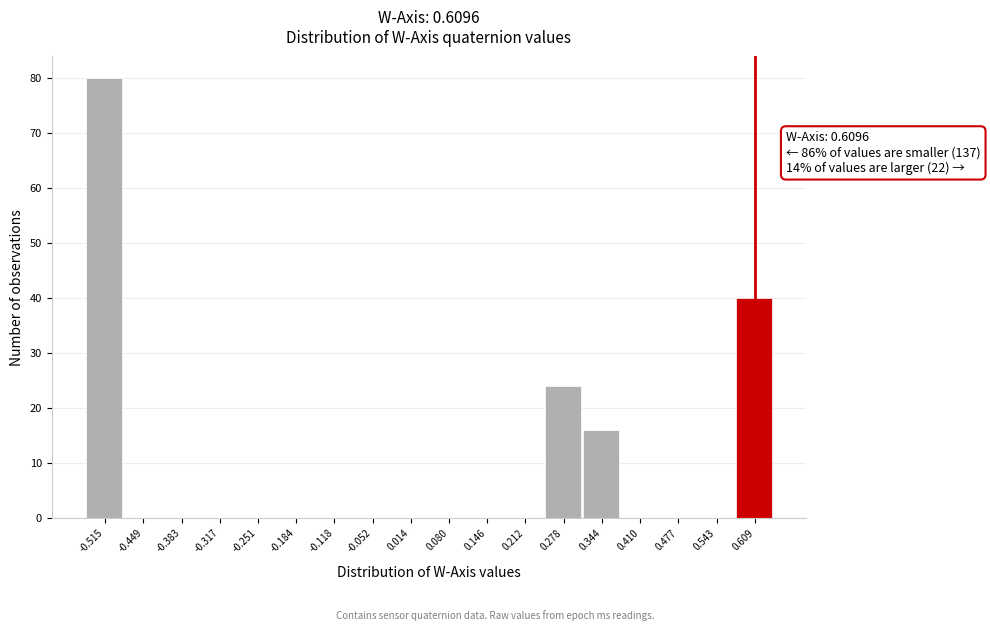

Which range on the x-axis has the tallest bar?

-0.55 to -0.48